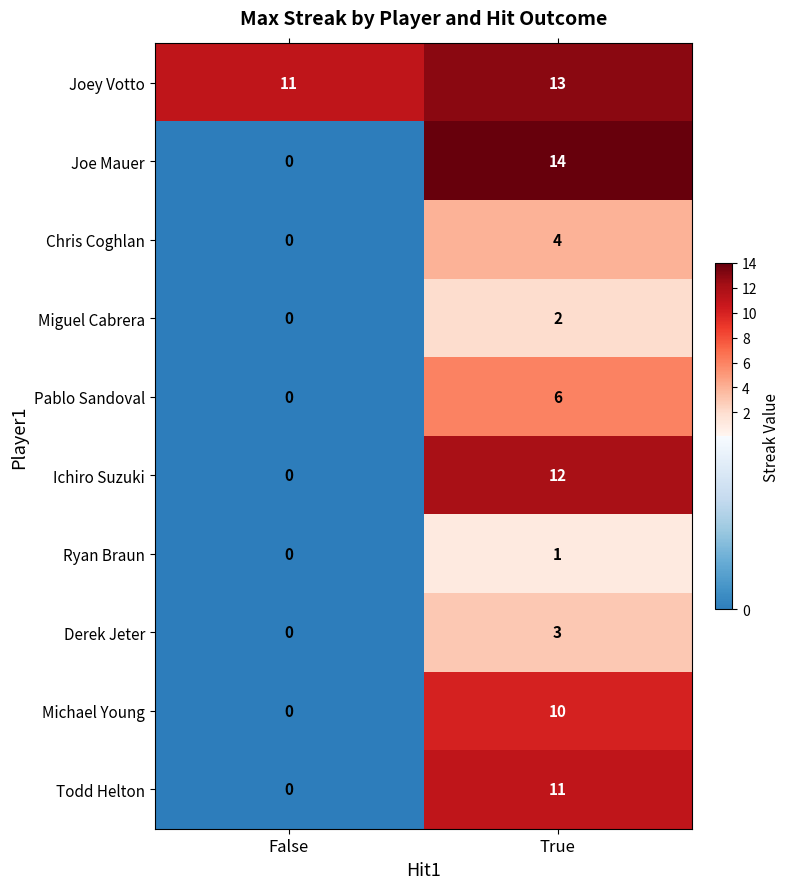

Which series has the largest total across all categories?

Joey Votto